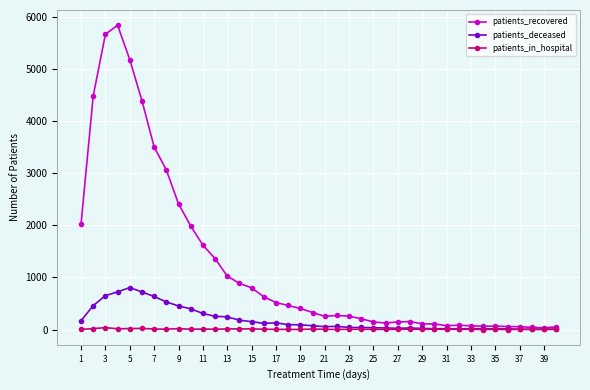

Rank the series by their average value, from lowest to highest.

patients_in_hospital, patients_deceased, patients_recovered